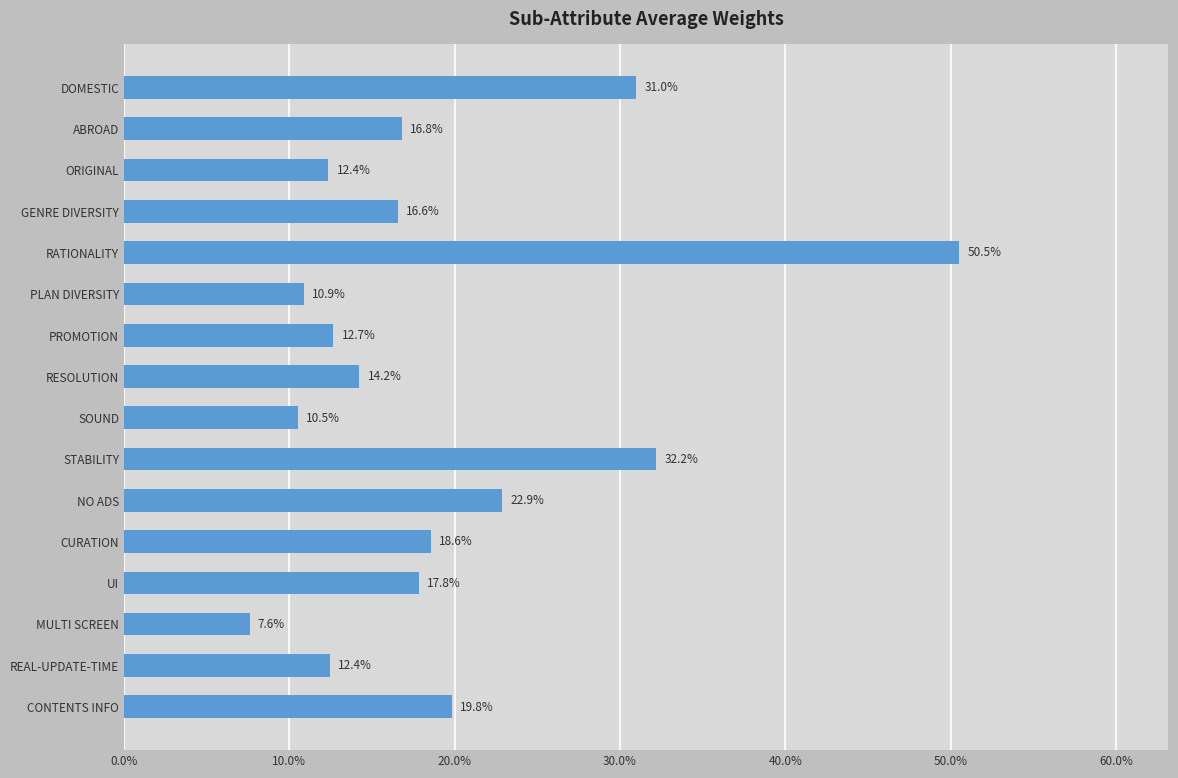

What is the maximum value shown in the chart?

0.5